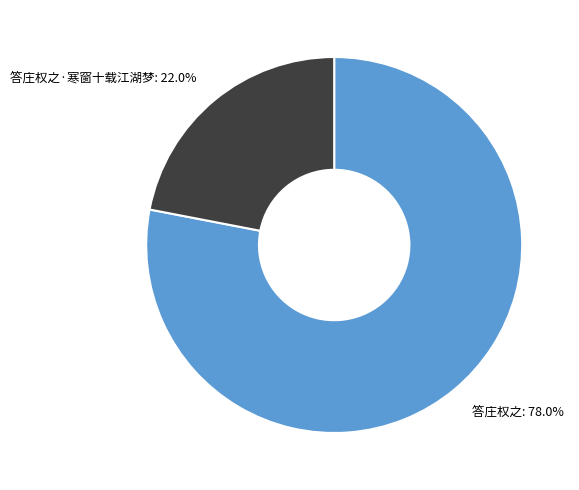

Which slice is the smallest?

答庄权之·寒窗十载江湖梦: 22.0%